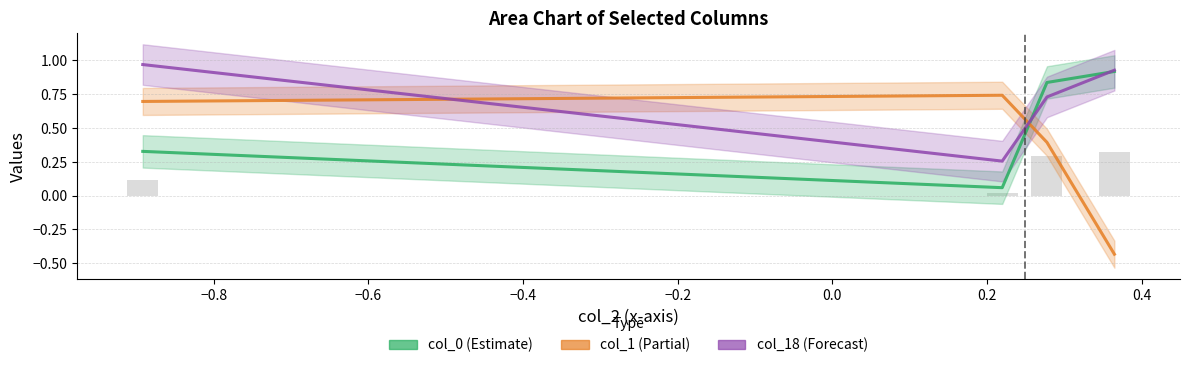

Which series has the largest total across all categories?

col_18